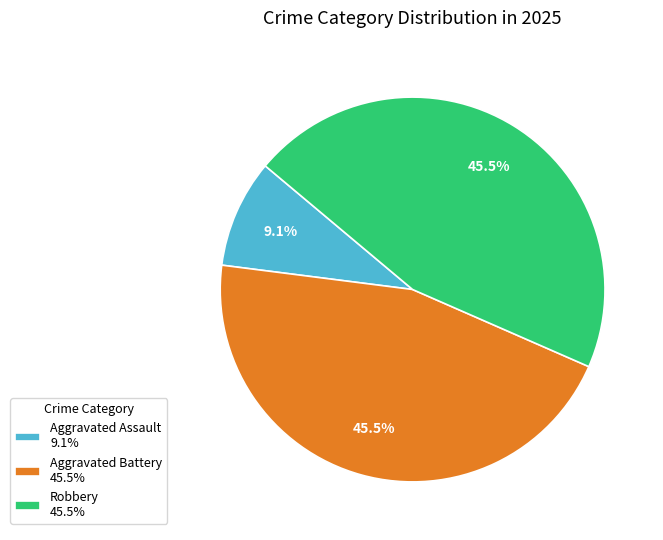

Does Robbery 45.5% represent more than half of the total?

No